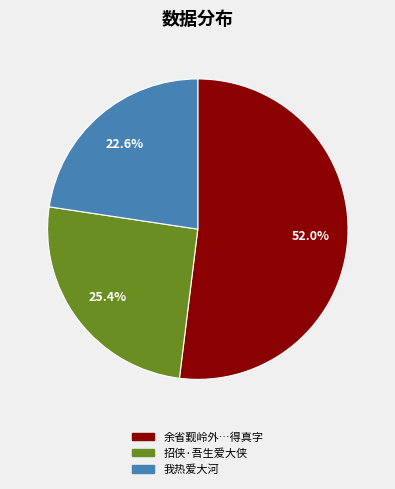

Does any single category account for the majority?

Yes